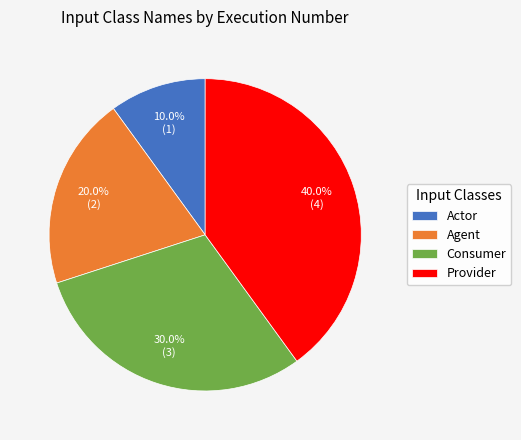

To the nearest percent, what is the combined percentage of Consumer and Actor?

40%